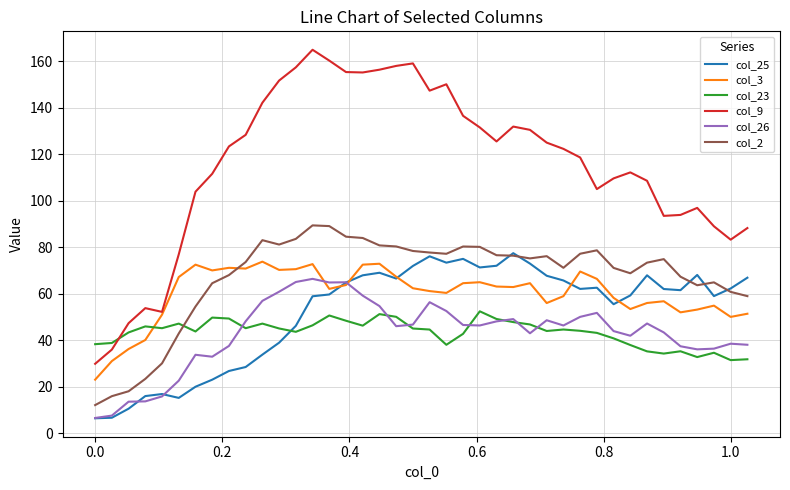

How many categories are shown in the chart?

40